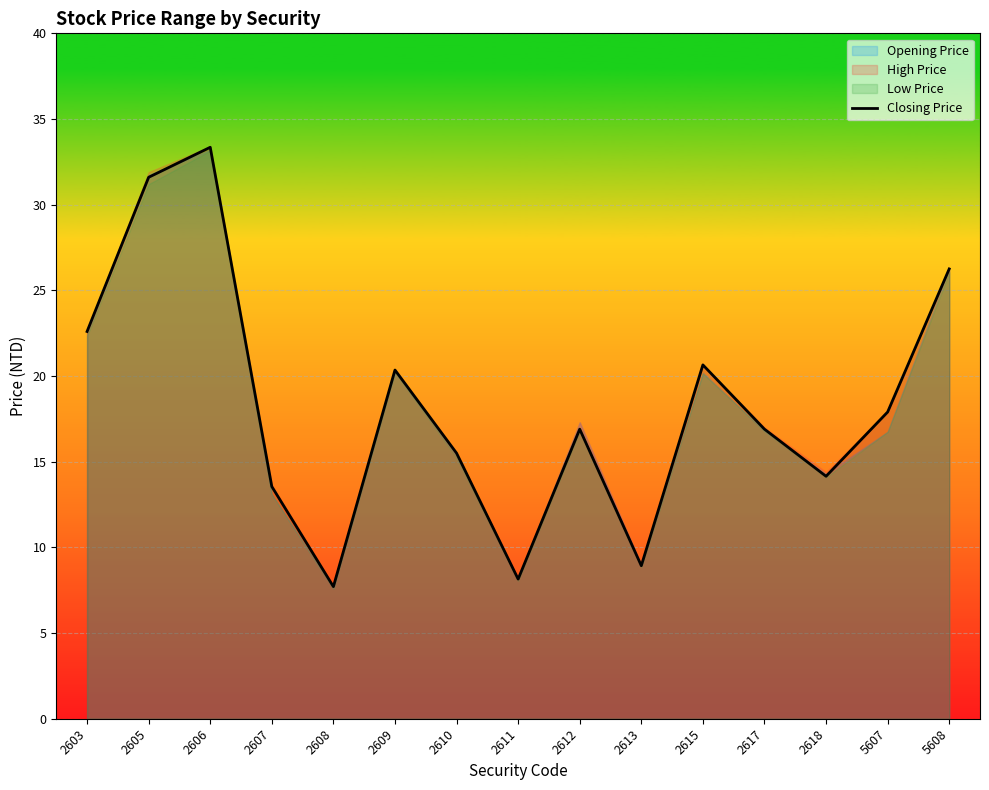

Where is the first local minimum?

2608